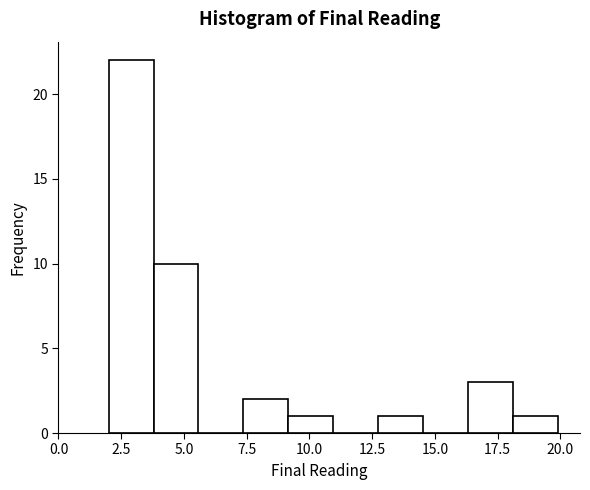

Around what value on the x-axis is the tallest bar? Give the approximate position of its centre, as read against the axis.

3.0